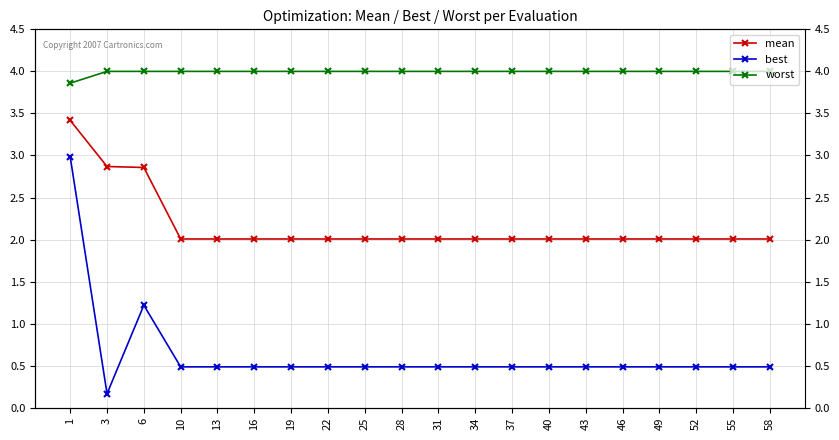

Reading left to right, extract all data points from this chart.

mean: 1=3.4	3=2.9	6=2.9	10=2.0	13=2.0	16=2.0	19=2.0	22=2.0	25=2.0	28=2.0	31=2.0	34=2.0	37=2.0	40=2.0	43=2.0	46=2.0	49=2.0	52=2.0	55=2.0	58=2.0
best: 1=3.0	3=0.2	6=1.2	10=0.5	13=0.5	16=0.5	19=0.5	22=0.5	25=0.5	28=0.5	31=0.5	34=0.5	37=0.5	40=0.5	43=0.5	46=0.5	49=0.5	52=0.5	55=0.5	58=0.5
worst: 1=3.9	3=4.0	6=4.0	10=4.0	13=4.0	16=4.0	19=4.0	22=4.0	25=4.0	28=4.0	31=4.0	34=4.0	37=4.0	40=4.0	43=4.0	46=4.0	49=4.0	52=4.0	55=4.0	58=4.0